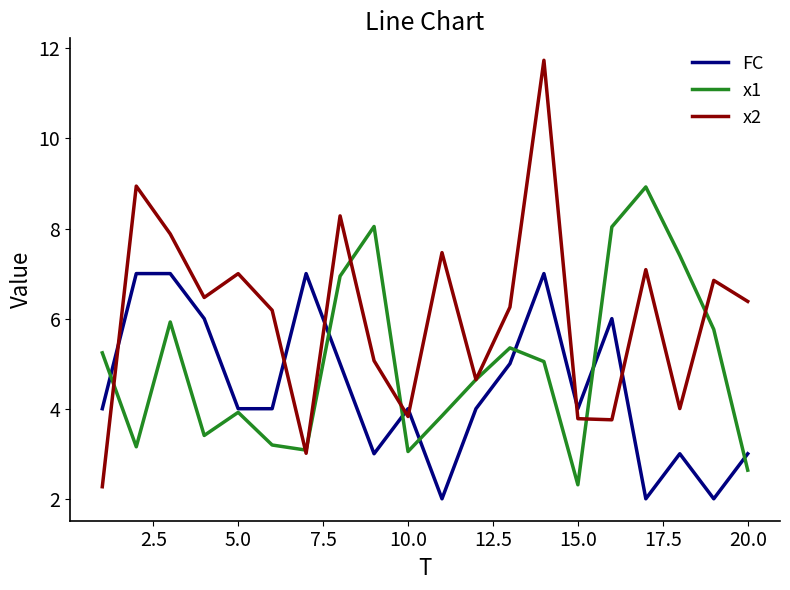

What is the maximum value for x1?

8.9